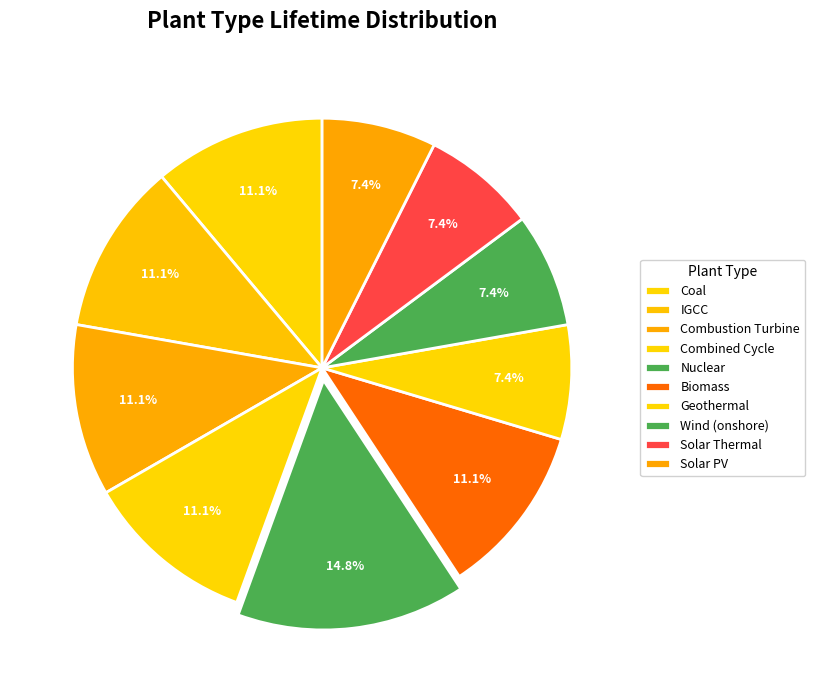

To the nearest percent, what percentage of the pie is Coal?

11%